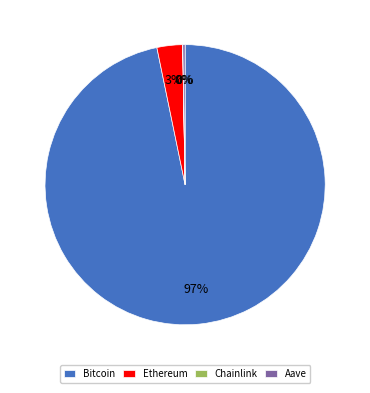

Which slice is the largest?

Bitcoin